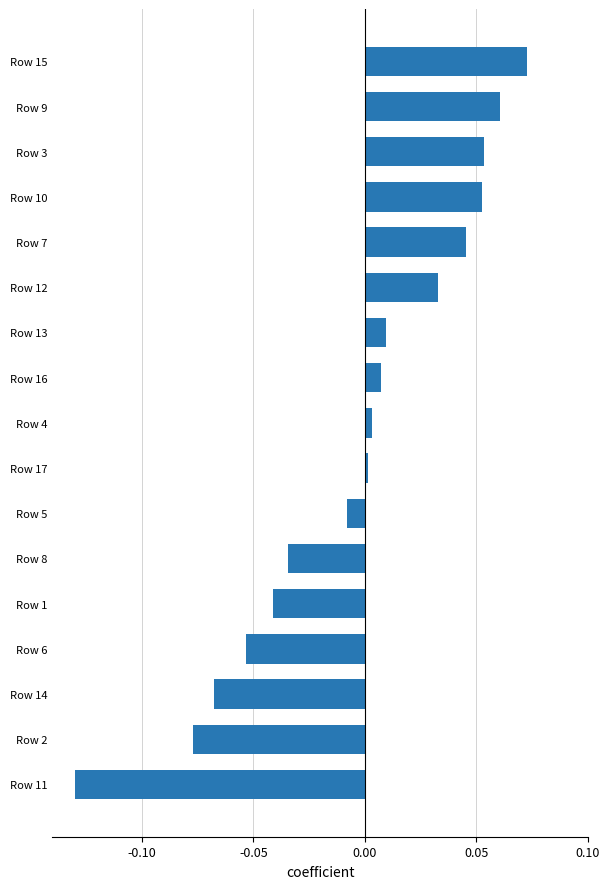

Is it true that the value at Row 4 is 0.0?

True